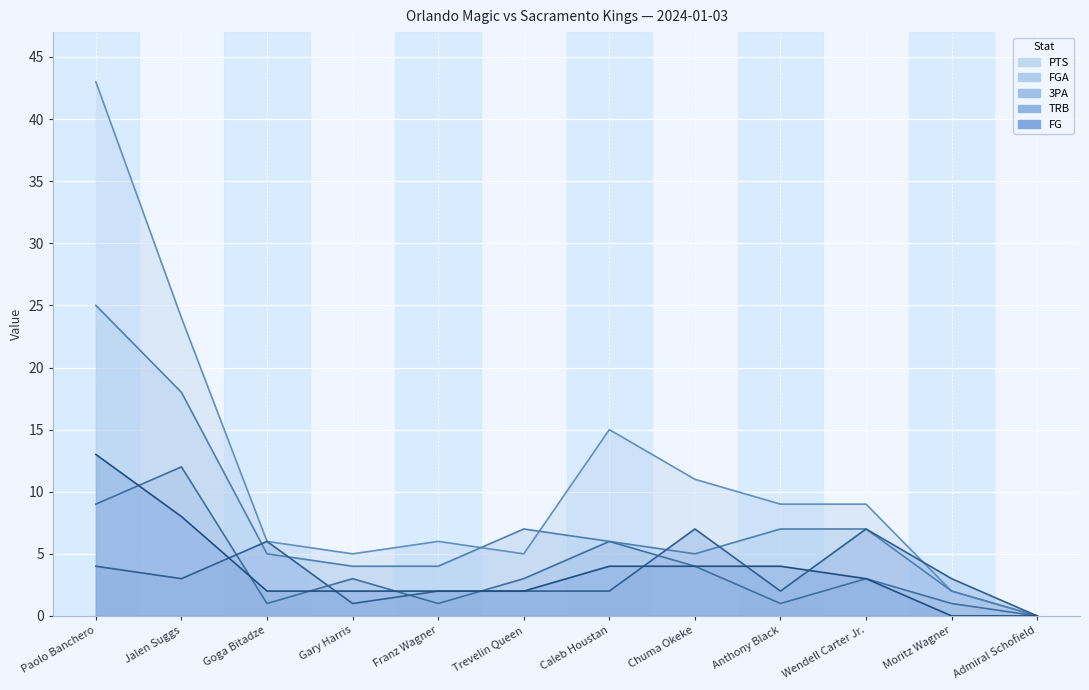

At which label is PTS closest to 21?

Jalen Suggs